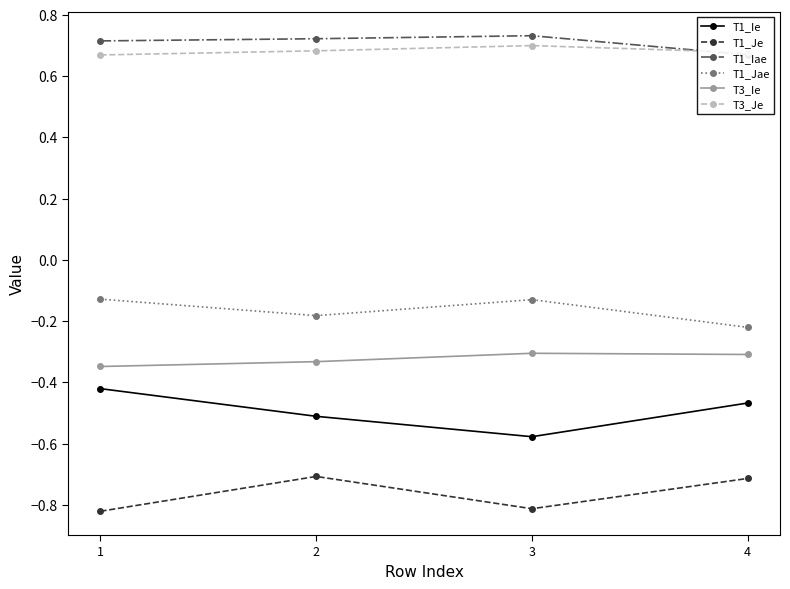

What is the difference between the highest and lowest values at 1?

1.5